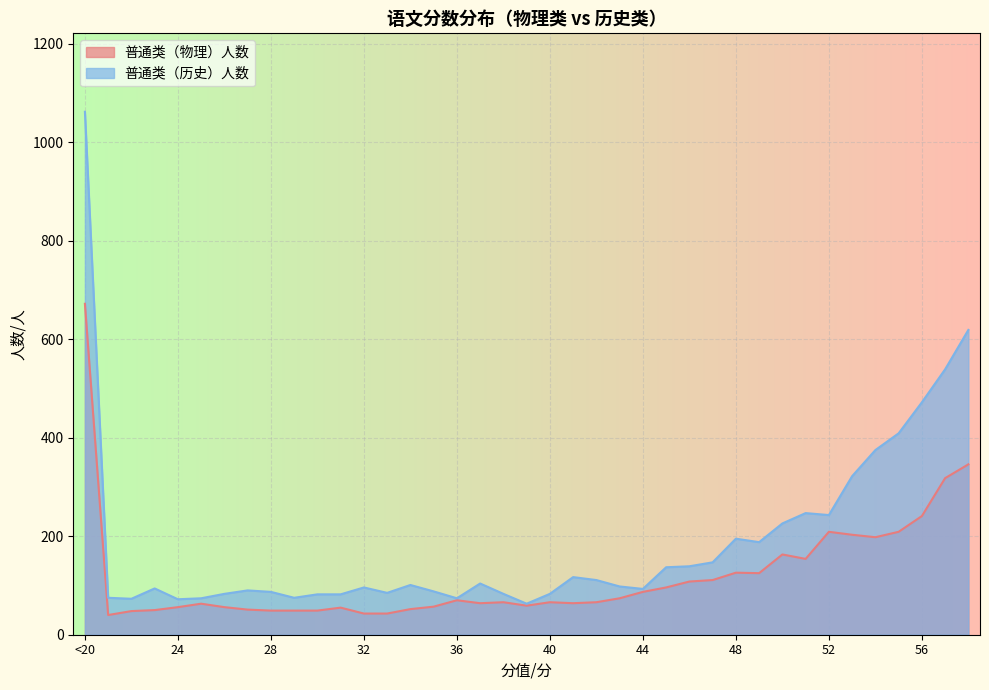

True or false: 普通类（历史）人数 and 普通类（物理）人数 intersect in this chart.

False